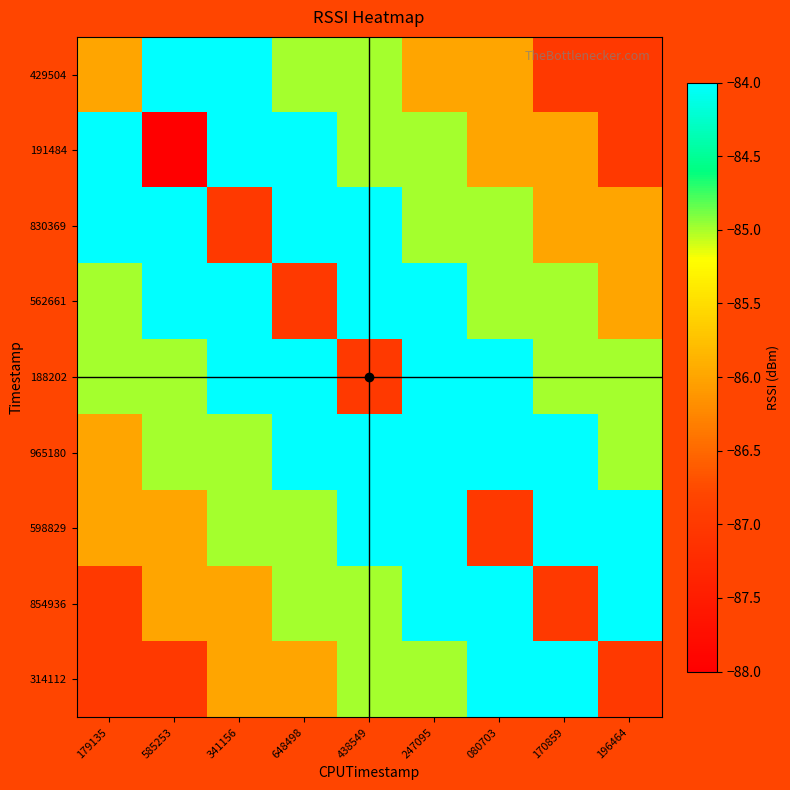

Reading left to right, transcribe all the data shown in this chart.

429504: 179135=-86	585253=-84	341156=-84	648498=-85	438549=-85	247095=-86	080703=-86	170859=-87	196464=-87
191484: 179135=-84	585253=-88	341156=-84	648498=-84	438549=-85	247095=-85	080703=-86	170859=-86	196464=-87
830369: 179135=-84	585253=-84	341156=-87	648498=-84	438549=-84	247095=-85	080703=-85	170859=-86	196464=-86
562661: 179135=-85	585253=-84	341156=-84	648498=-87	438549=-84	247095=-84	080703=-85	170859=-85	196464=-86
188202: 179135=-85	585253=-85	341156=-84	648498=-84	438549=-87	247095=-84	080703=-84	170859=-85	196464=-85
965180: 179135=-86	585253=-85	341156=-85	648498=-84	438549=-84	247095=-84	080703=-84	170859=-84	196464=-85
598829: 179135=-86	585253=-86	341156=-85	648498=-85	438549=-84	247095=-84	080703=-87	170859=-84	196464=-84
854936: 179135=-87	585253=-86	341156=-86	648498=-85	438549=-85	247095=-84	080703=-84	170859=-87	196464=-84
314112: 179135=-87	585253=-87	341156=-86	648498=-86	438549=-85	247095=-85	080703=-84	170859=-84	196464=-87